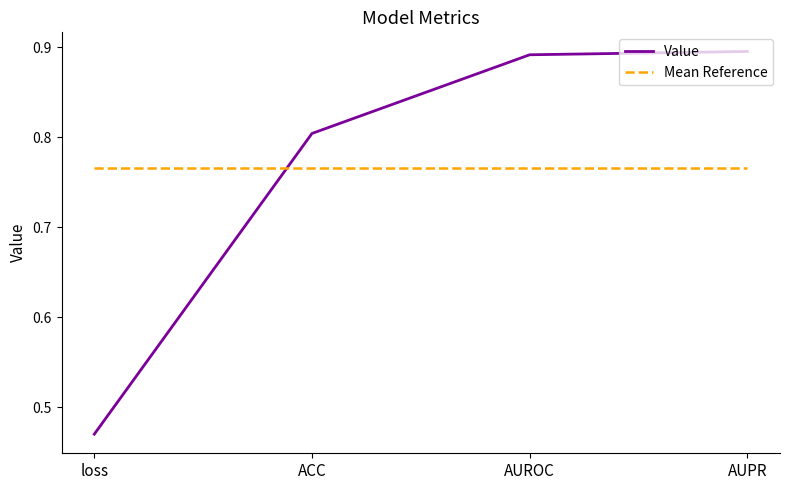

Count the Value values in the range 0 to 1.

4